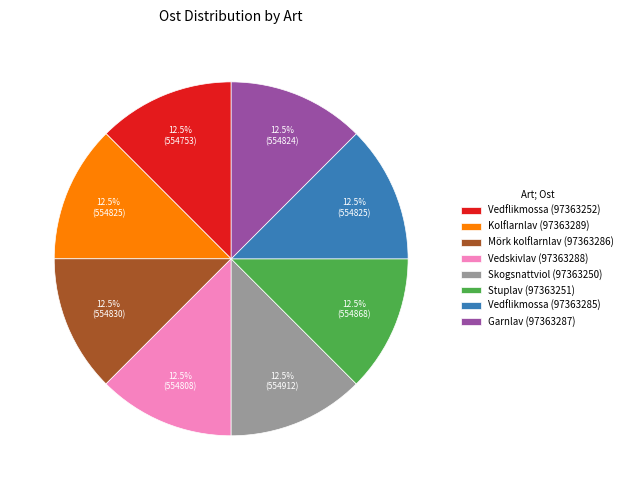

Is there any slice that represents more than half of the pie?

No